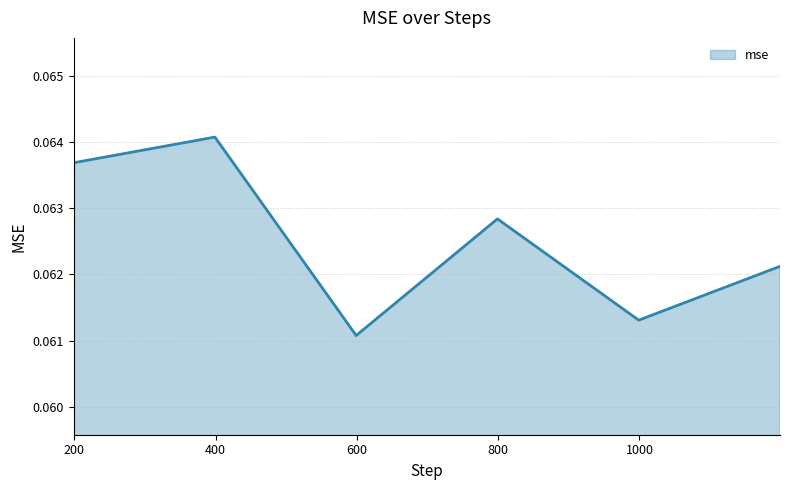

Count the values in the range 0 to 1.

6